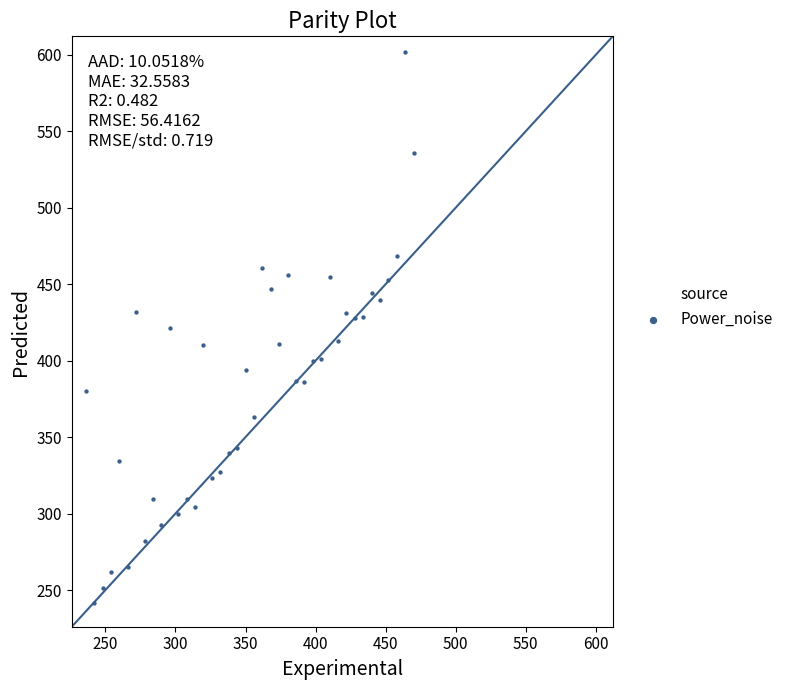

What is the range of X values (max minus min)?

234.0